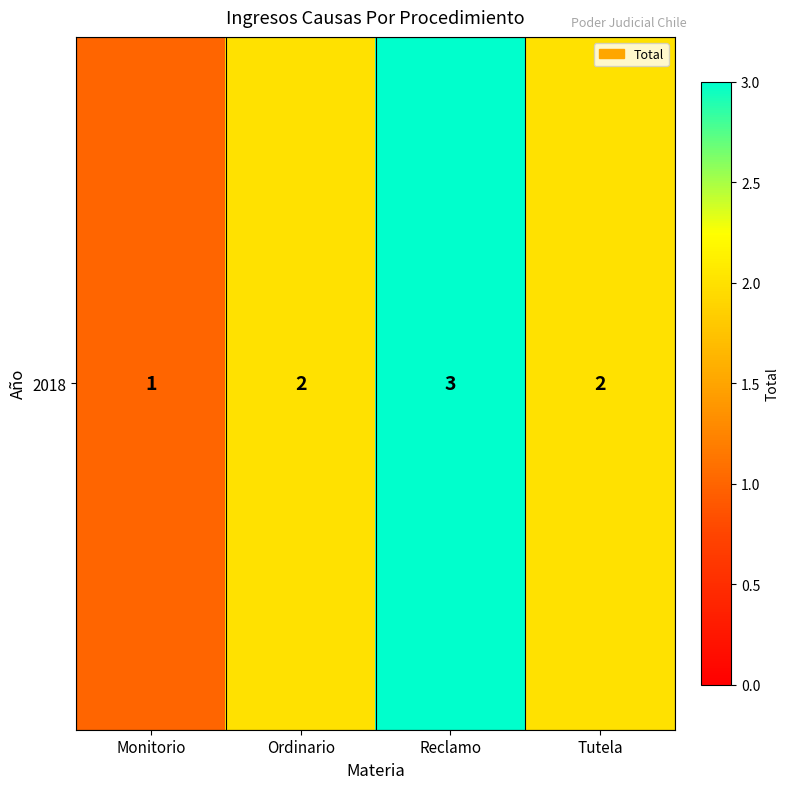

Reading right to left, extract all data points from this chart.

2	3	2	1